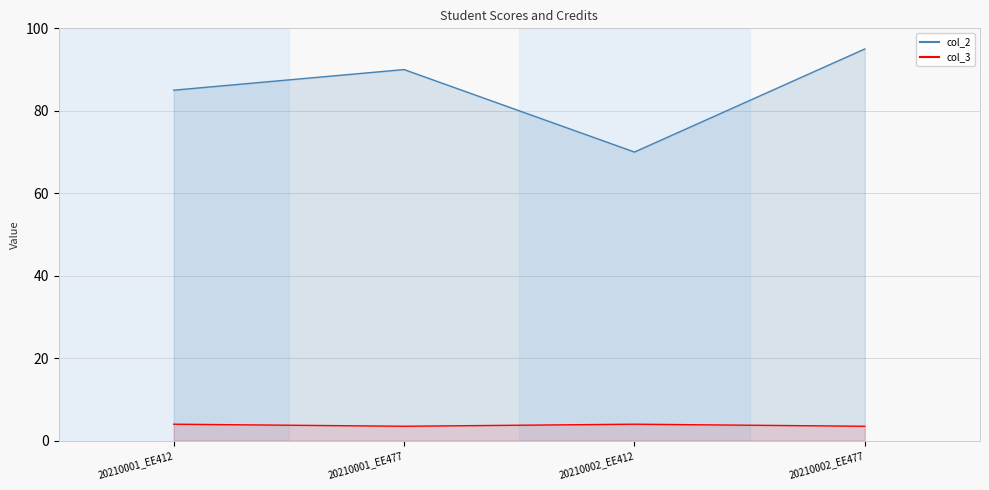

Is it true that col_3 equals 3.5 at 20210002_EE477?

True